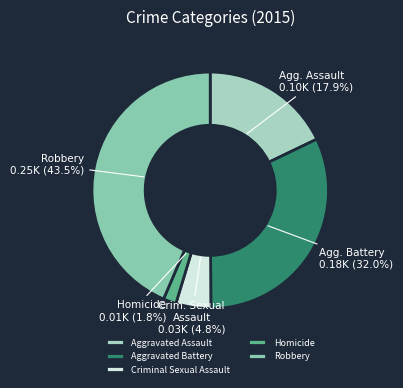

Rank the categories by value from highest to lowest.

Robbery, Aggravated Battery, Aggravated Assault, Criminal Sexual Assault, Homicide